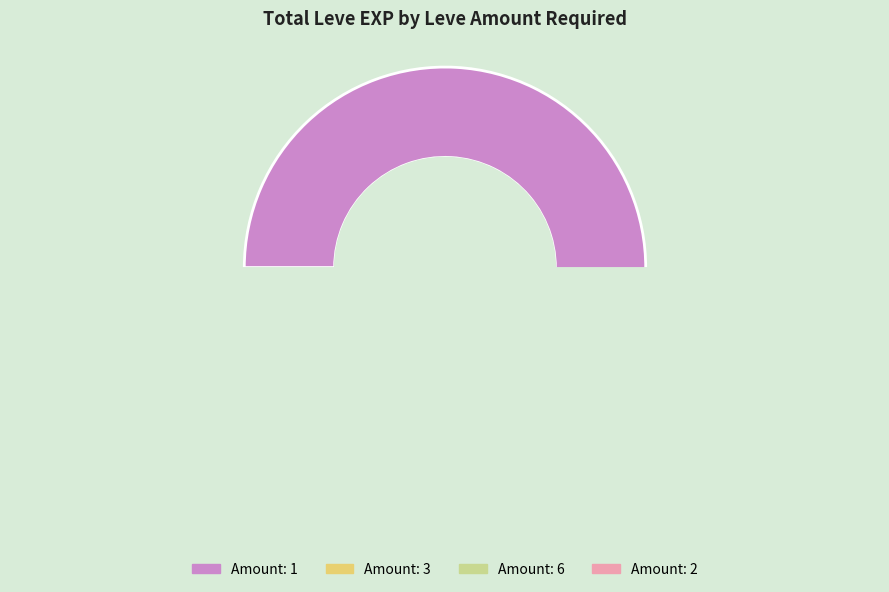

What percentage is the 3 slice, to the nearest percent?

14%